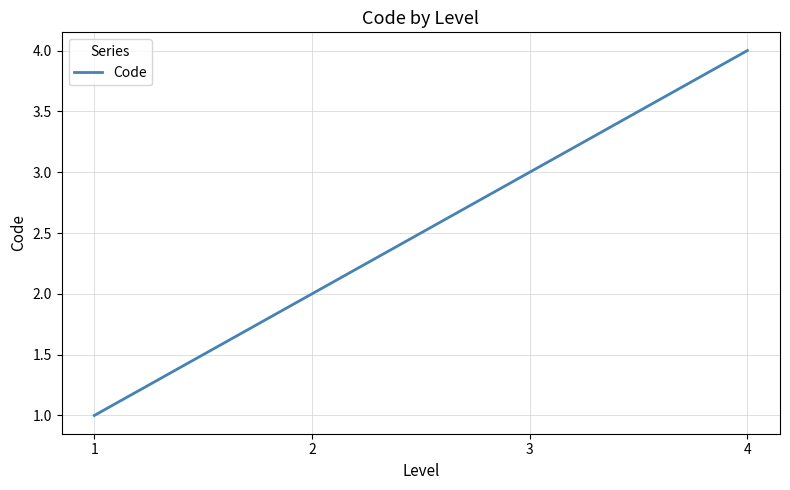

True or false: there are more than 0 points higher than both neighbors.

False